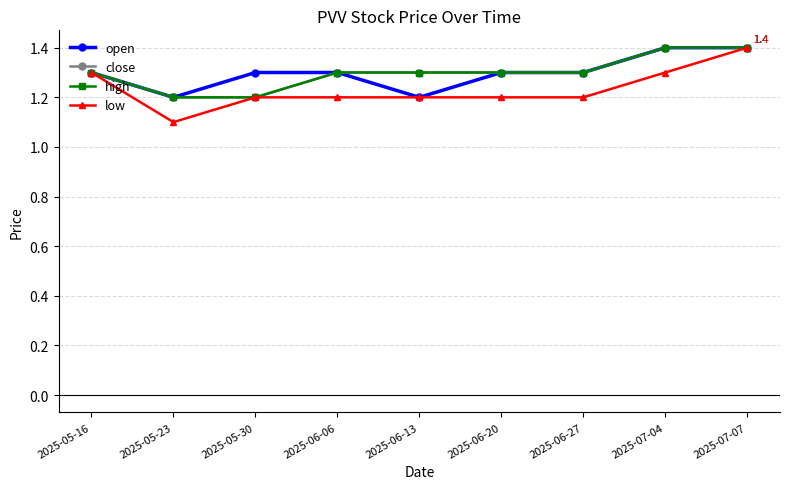

True or false: low and close cross at least once.

False